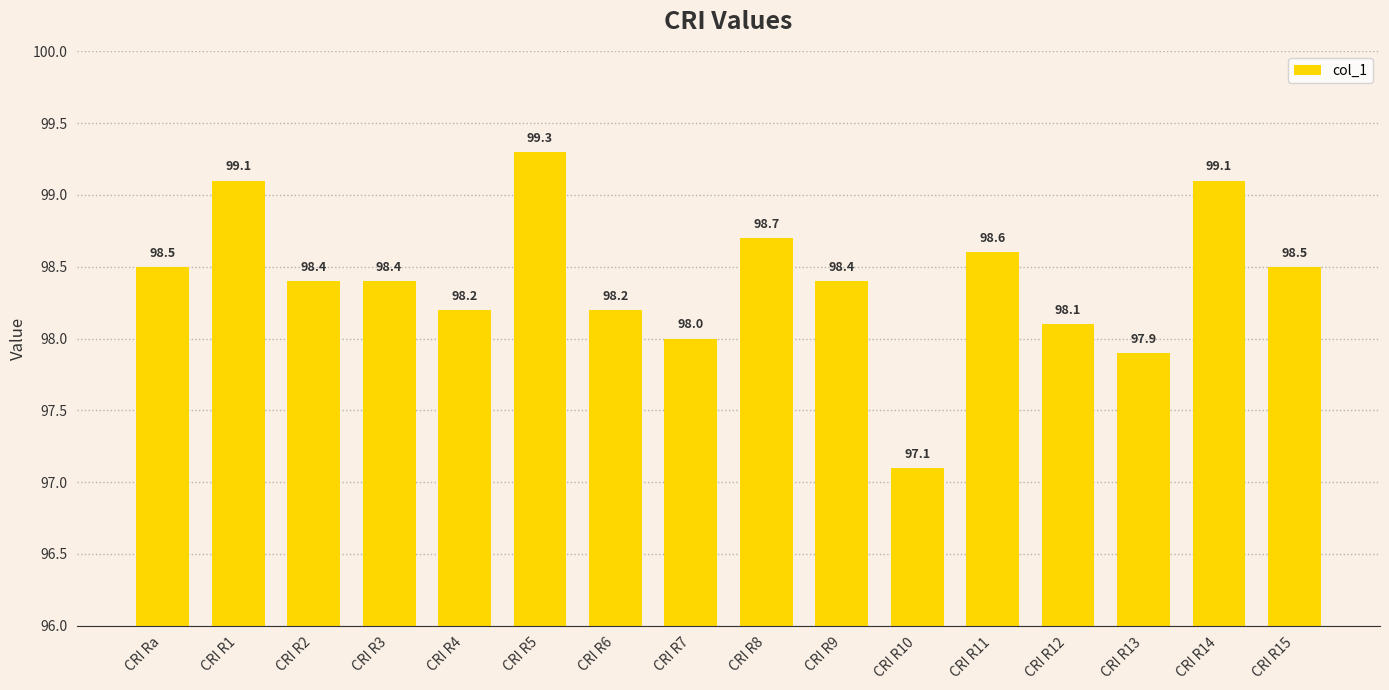

What is the label of the 15th bar from the right?

CRI R1